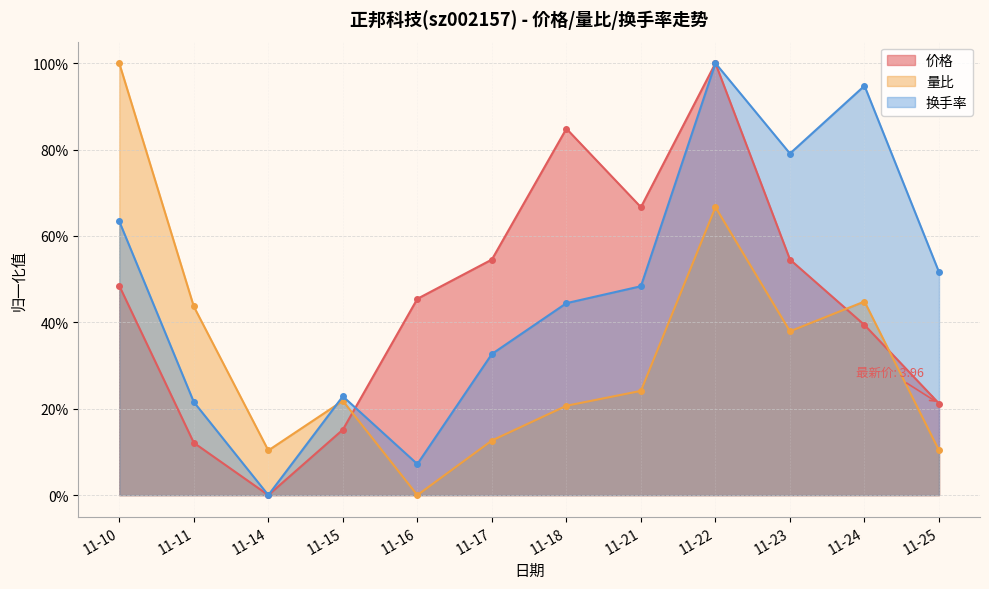

True or false: 换手率 and 价格 intersect in this chart.

True